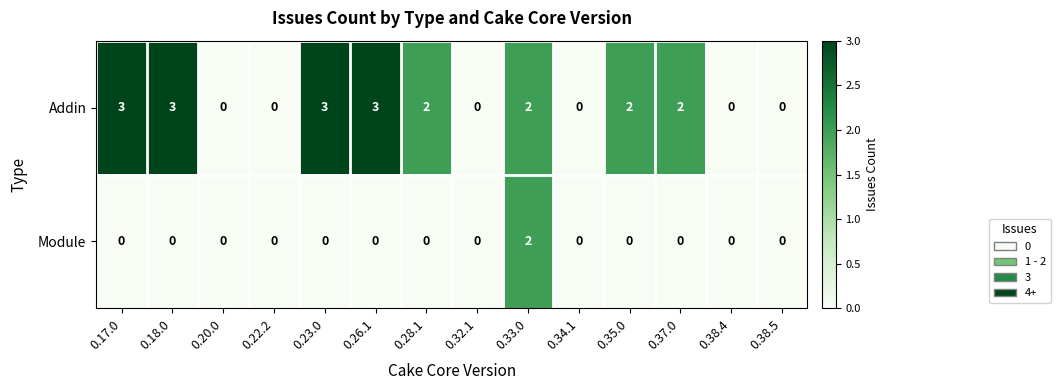

Which category has the highest value in the Module series?

0.33.0